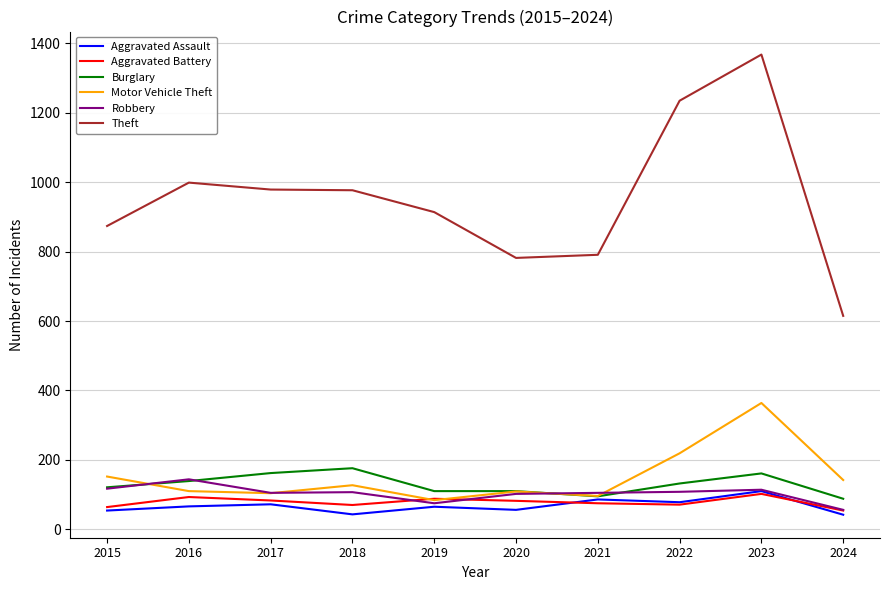

What is the lowest value of the Burglary series?

88